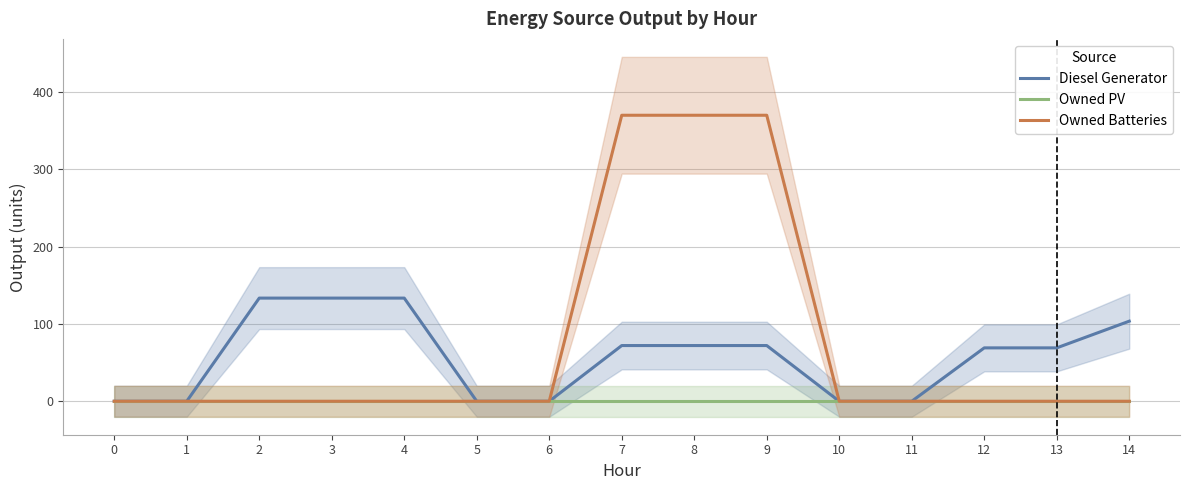

Reading left to right, list all the values displayed in this chart.

Diesel Generator: 0=0.0	1=0.0	2=133.3	3=133.3	4=133.3	5=0.0	6=0.0	7=72.0	8=72.0	9=72.0	10=0.0	11=0.0	12=69.0	13=69.0	14=103.5
Owned PV: 0=0.0	1=0.0	2=0.0	3=0.0	4=0.0	5=0.0	6=0.0	7=0.0	8=0.0	9=0.0	10=0.0	11=0.0	12=0.0	13=0.0	14=0.0
Owned Batteries: 0=0.0	1=0.0	2=0.0	3=0.0	4=0.0	5=0.0	6=0.0	7=369.7	8=369.7	9=369.7	10=0.0	11=0.0	12=0.0	13=0.0	14=0.0